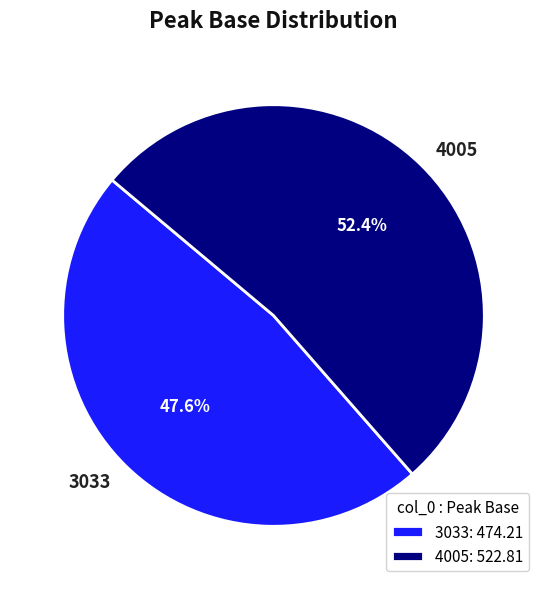

Rank the categories by value from lowest to highest.

3033, 4005